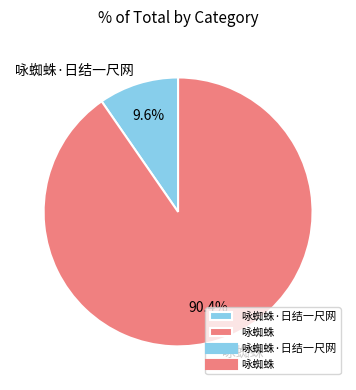

Which category accounts for the majority?

咏蜘蛛